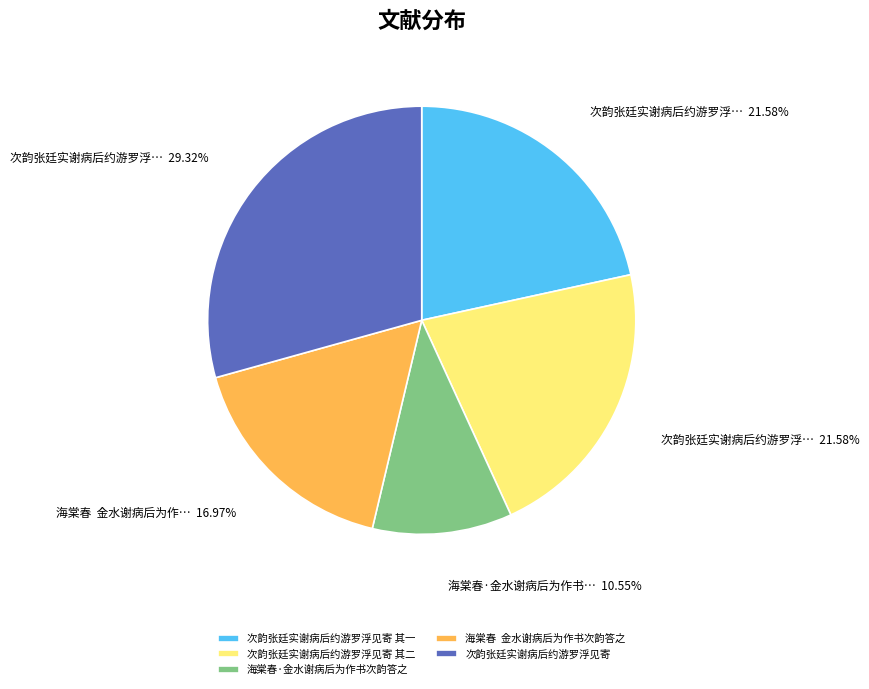

Which slice is the largest?

次韵张廷实谢病后约游罗浮见寄